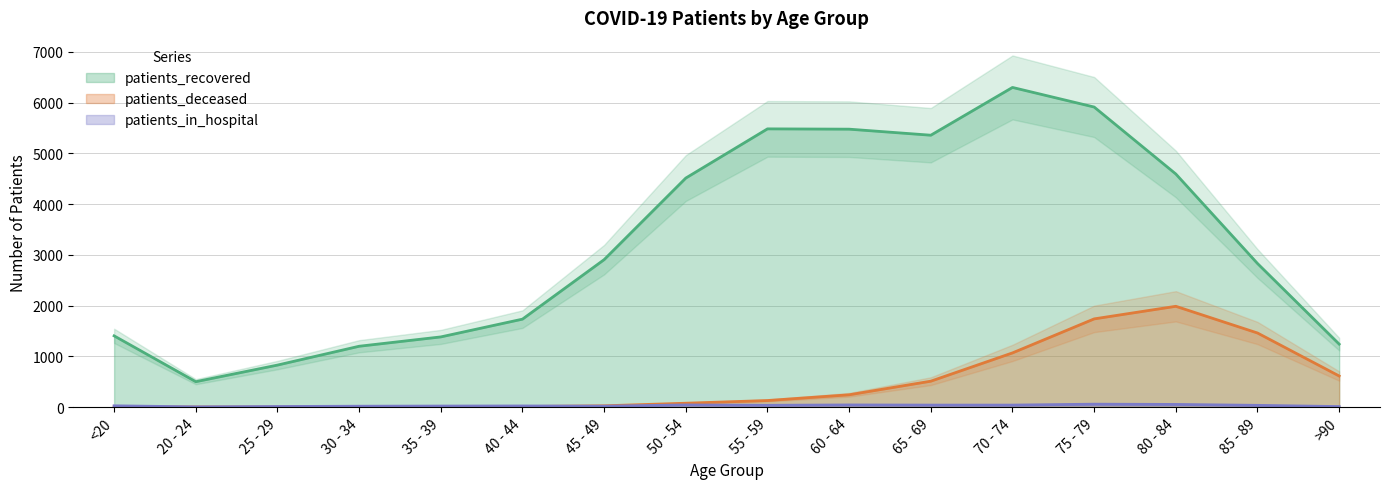

At how many categories does at least one series exceed 3454?

7